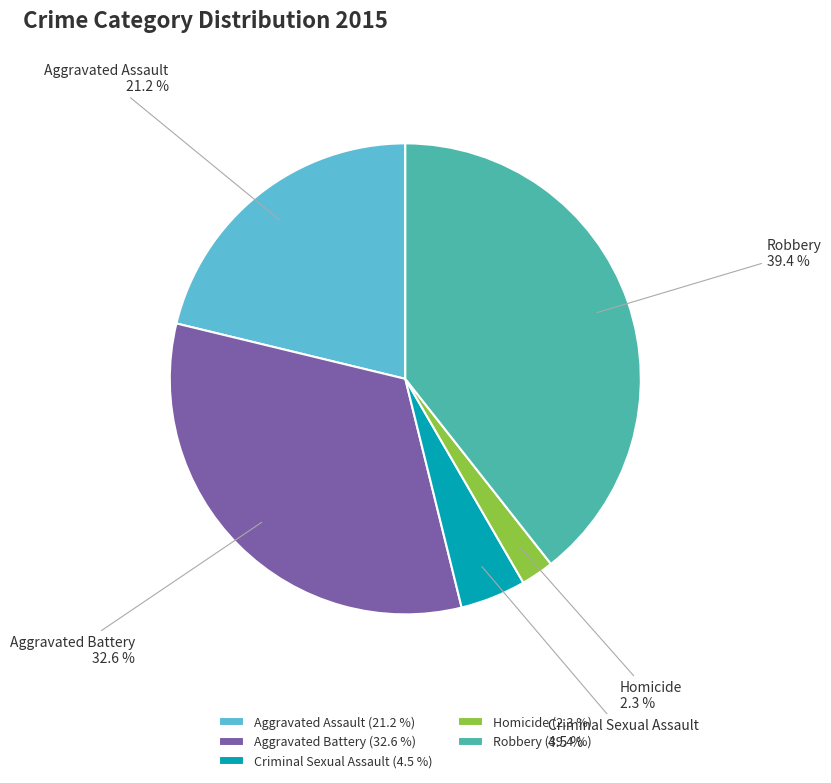

Is there any slice that represents more than half of the pie?

No